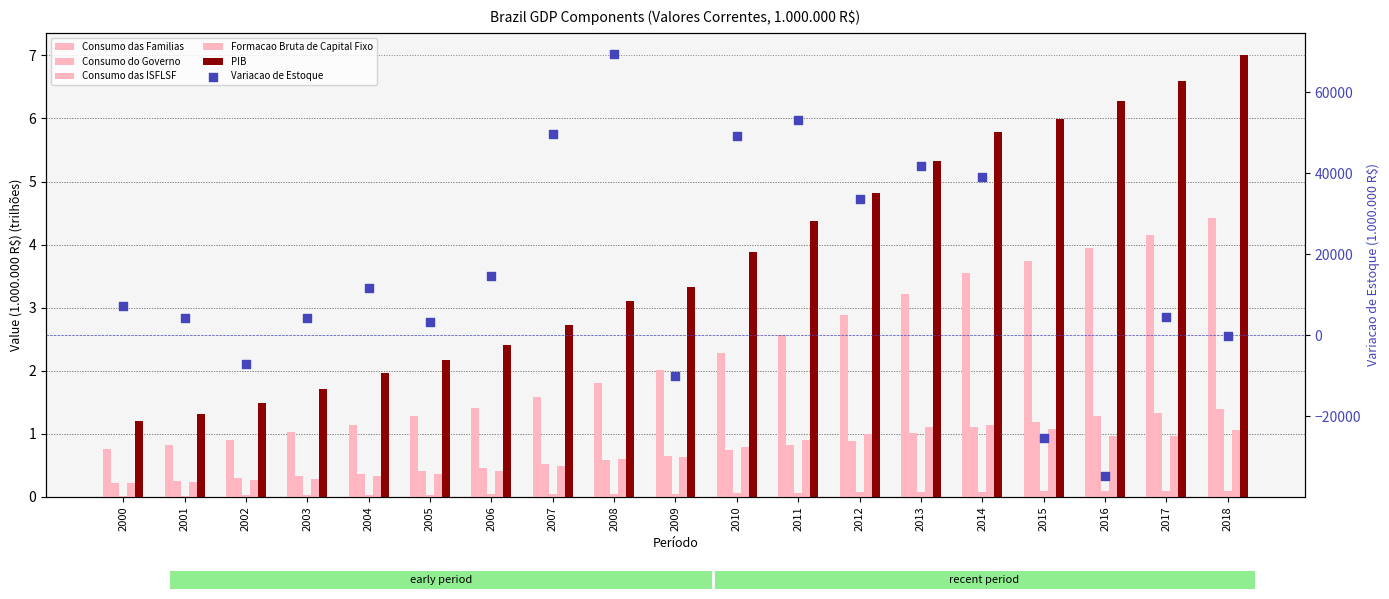

Which series contains the highest Y value?

Variacao de Estoque